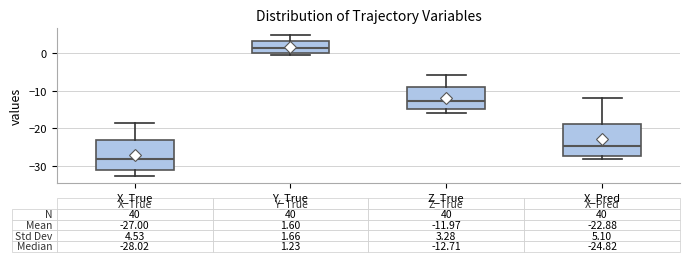

Which box has the lowest median line?

X_True